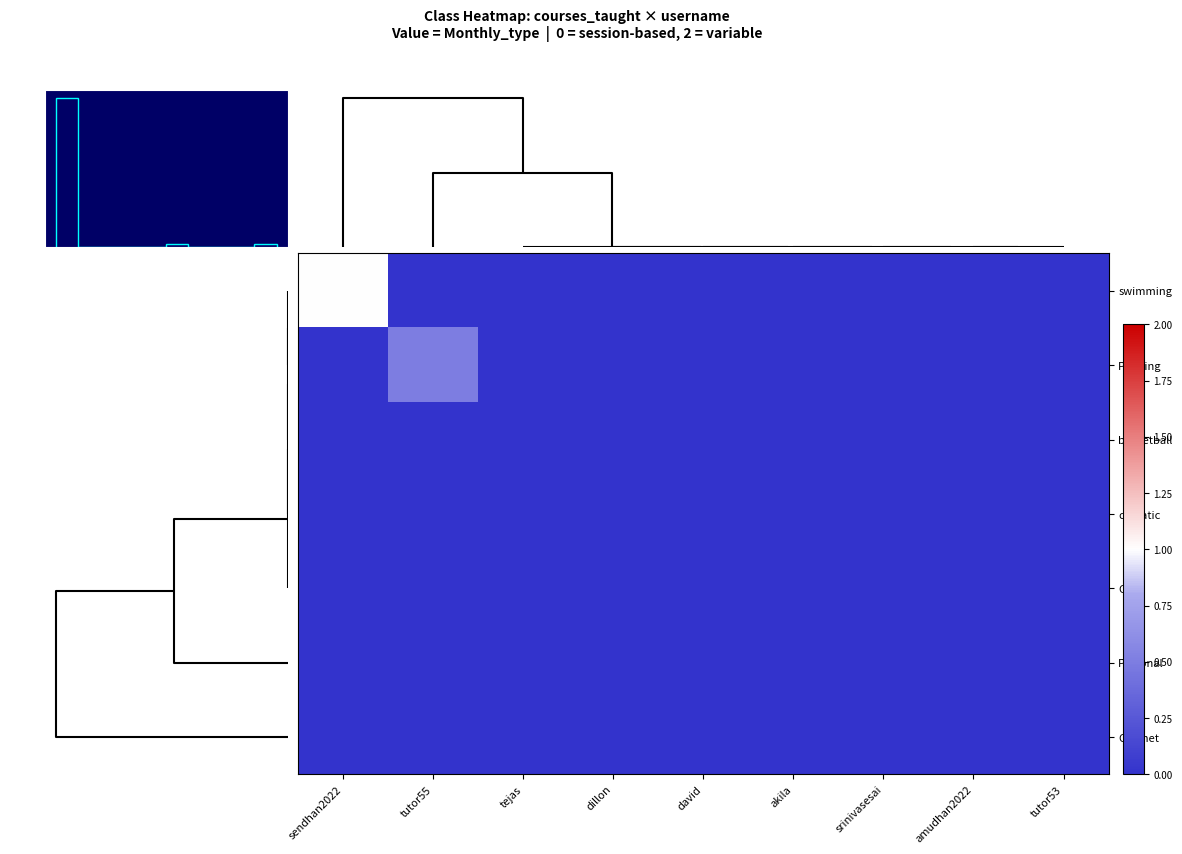

At how many categories does at least one series exceed 0?

2